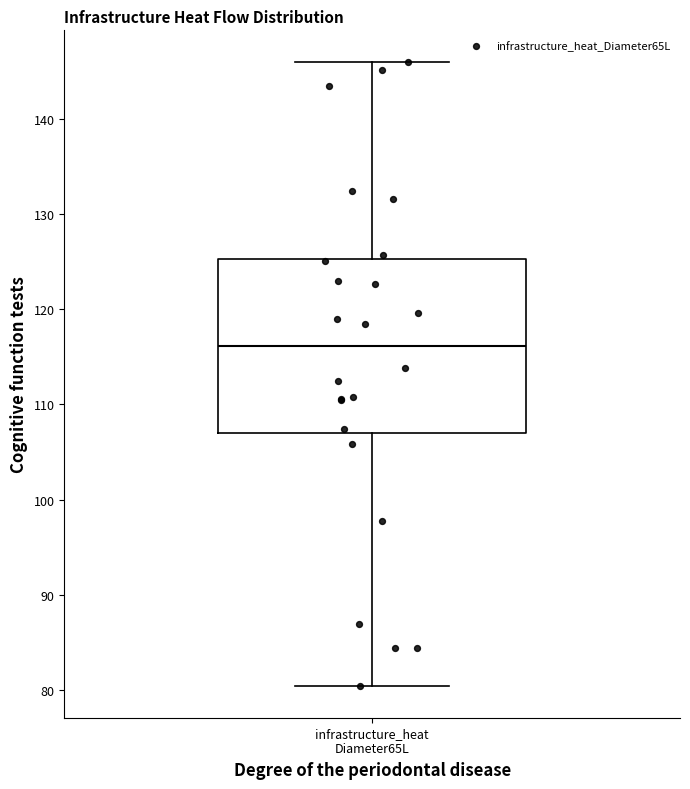

Transcribe this box plot: give where the median line is, the range the box spans, and where the two whiskers end, as read against the y-axis. The values are not printed on the chart, so give them approximately, as read against the axis.

median 116, box 107 to 125, whiskers 80 to 146